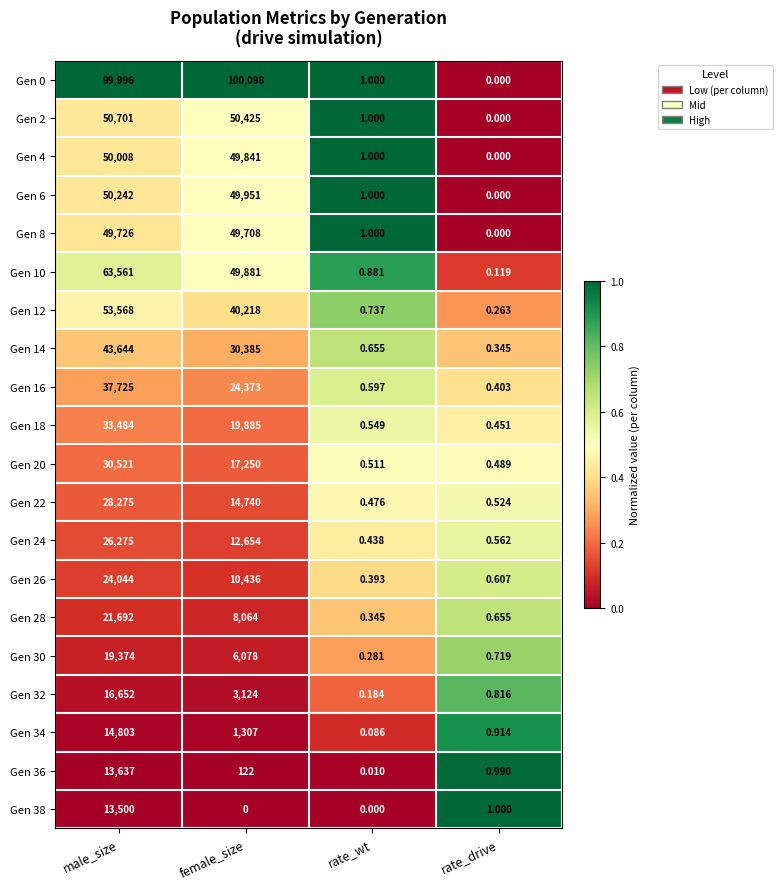

What is the difference between the highest and lowest values at rate_wt?

1.0